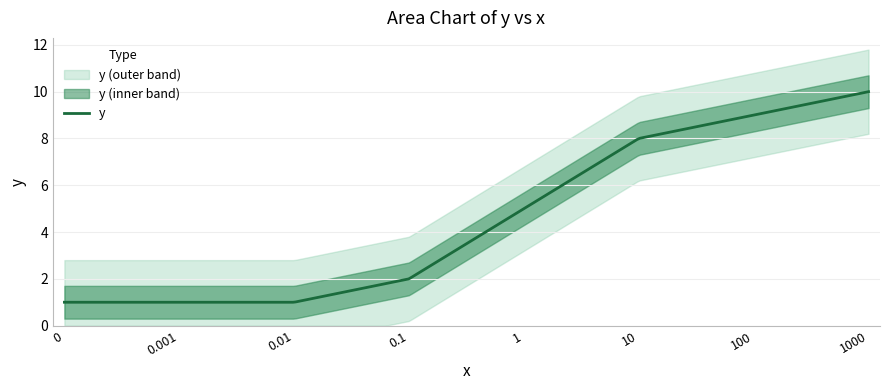

Does the chart display data point markers on the line(s)?

No